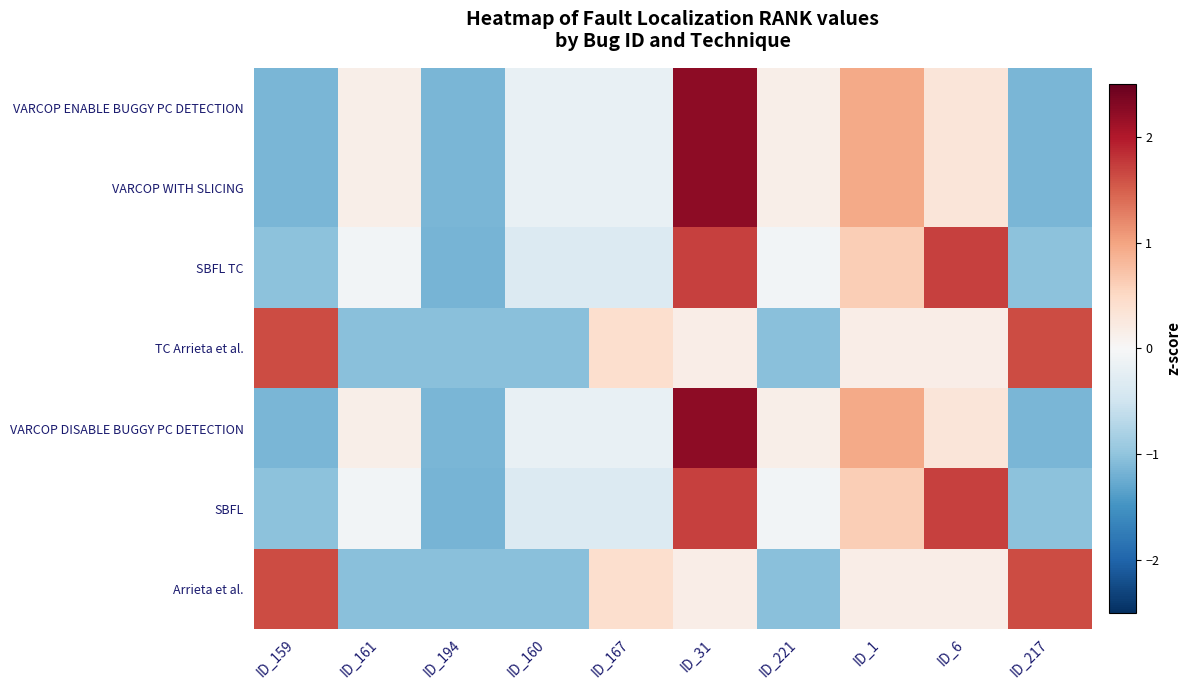

Reading left to right, what are all the values shown in this chart?

VARCOP ENABLE BUGGY PC DETECTION: ID_159=-1.1	ID_161=0.1	ID_194=-1.1	ID_160=-0.2	ID_167=-0.2	ID_31=2.2	ID_221=0.1	ID_1=0.9	ID_6=0.3	ID_217=-1.1
VARCOP WITH SLICING: ID_159=-1.1	ID_161=0.1	ID_194=-1.1	ID_160=-0.2	ID_167=-0.2	ID_31=2.2	ID_221=0.1	ID_1=0.9	ID_6=0.3	ID_217=-1.1
SBFL TC: ID_159=-1.0	ID_161=-0.1	ID_194=-1.2	ID_160=-0.3	ID_167=-0.3	ID_31=1.7	ID_221=-0.1	ID_1=0.6	ID_6=1.7	ID_217=-1.0
TC Arrieta et al.: ID_159=1.6	ID_161=-1.0	ID_194=-1.0	ID_160=-1.0	ID_167=0.4	ID_31=0.2	ID_221=-1.0	ID_1=0.2	ID_6=0.2	ID_217=1.6
VARCOP DISABLE BUGGY PC DETECTION: ID_159=-1.1	ID_161=0.1	ID_194=-1.1	ID_160=-0.2	ID_167=-0.2	ID_31=2.2	ID_221=0.1	ID_1=0.9	ID_6=0.3	ID_217=-1.1
SBFL: ID_159=-1.0	ID_161=-0.1	ID_194=-1.2	ID_160=-0.3	ID_167=-0.3	ID_31=1.7	ID_221=-0.1	ID_1=0.6	ID_6=1.7	ID_217=-1.0
Arrieta et al.: ID_159=1.6	ID_161=-1.0	ID_194=-1.0	ID_160=-1.0	ID_167=0.4	ID_31=0.2	ID_221=-1.0	ID_1=0.2	ID_6=0.2	ID_217=1.6